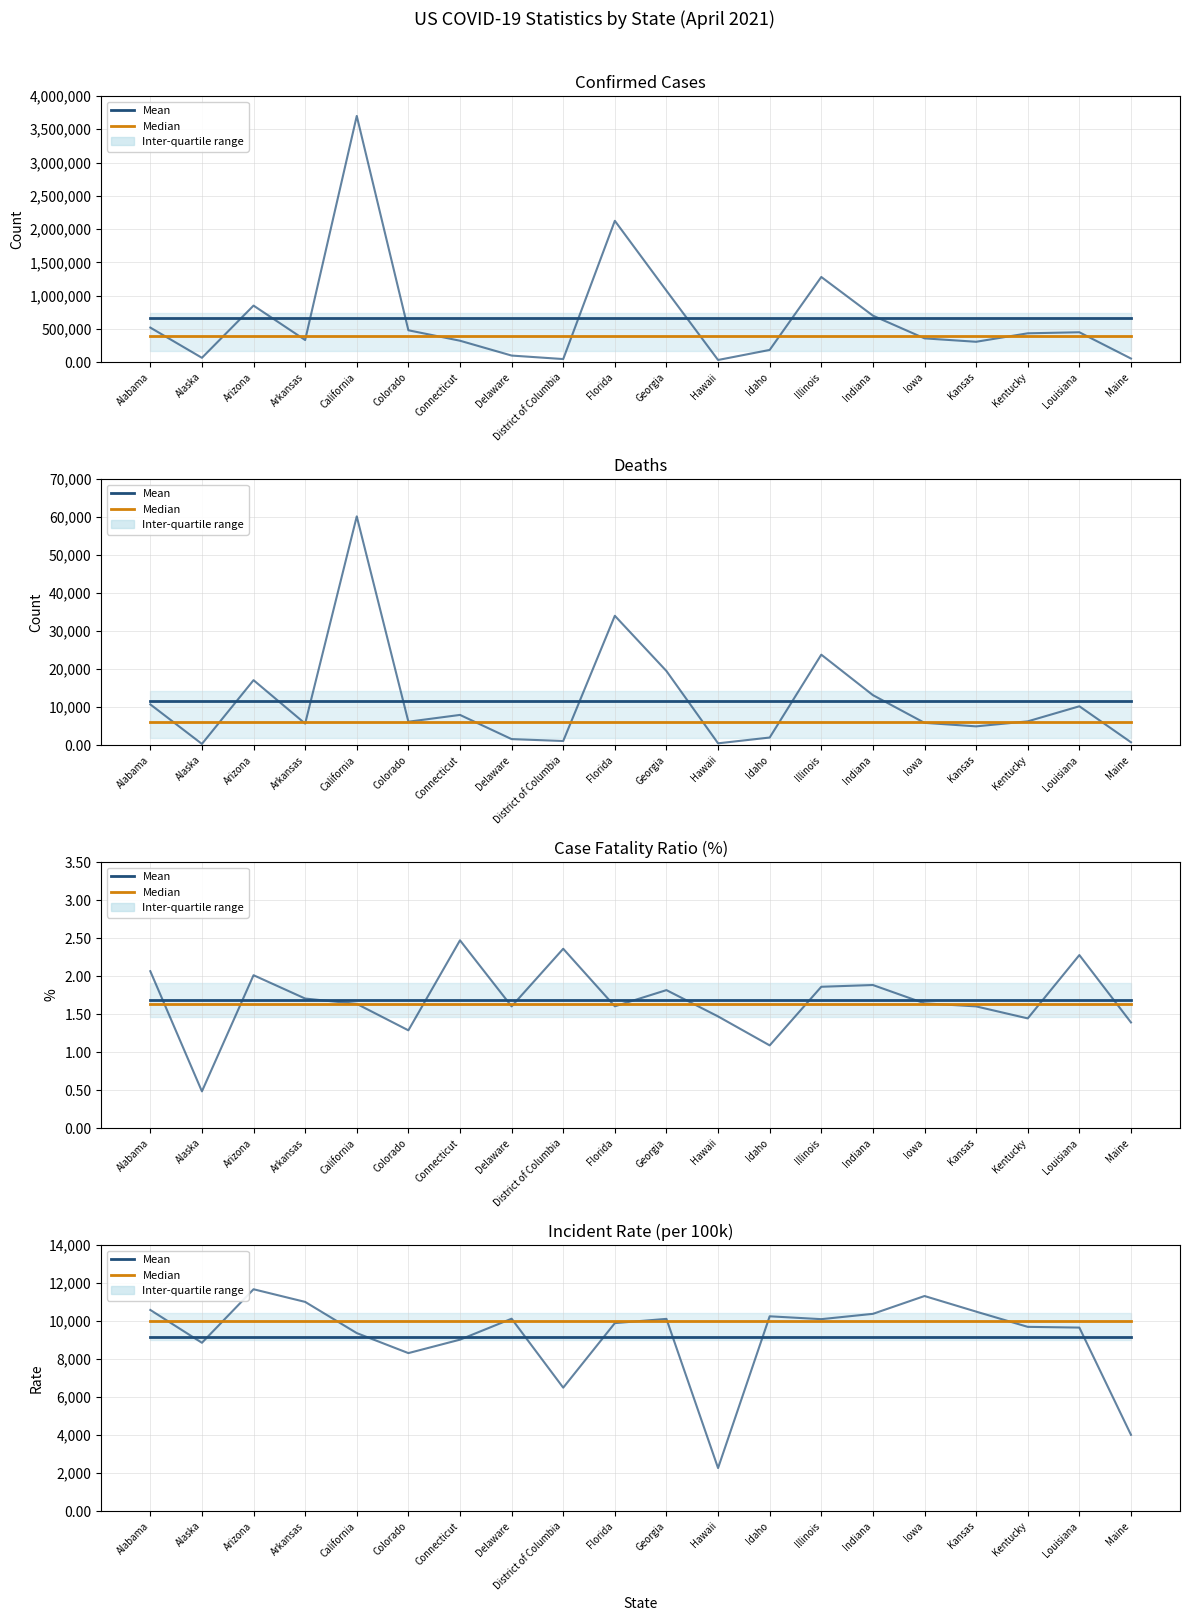

At how many categories does at least one series exceed 6067?

20